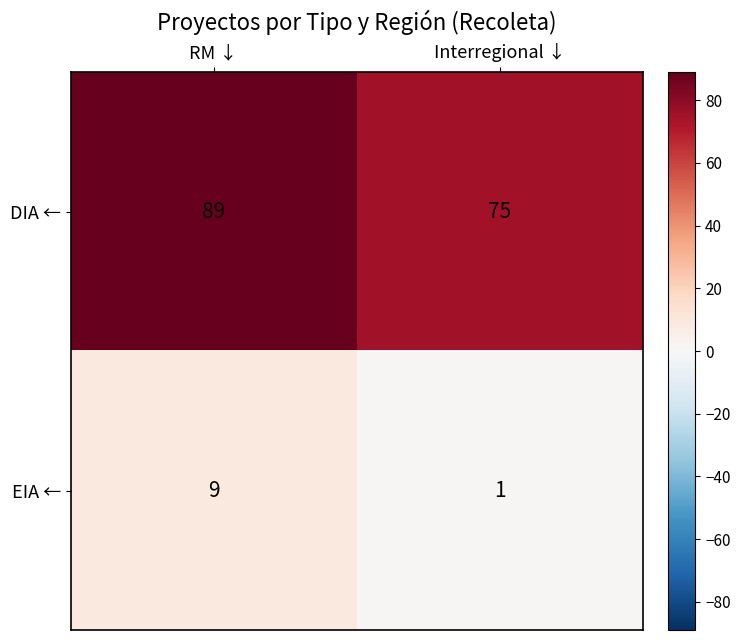

At how many categories does at least one series exceed 38?

2